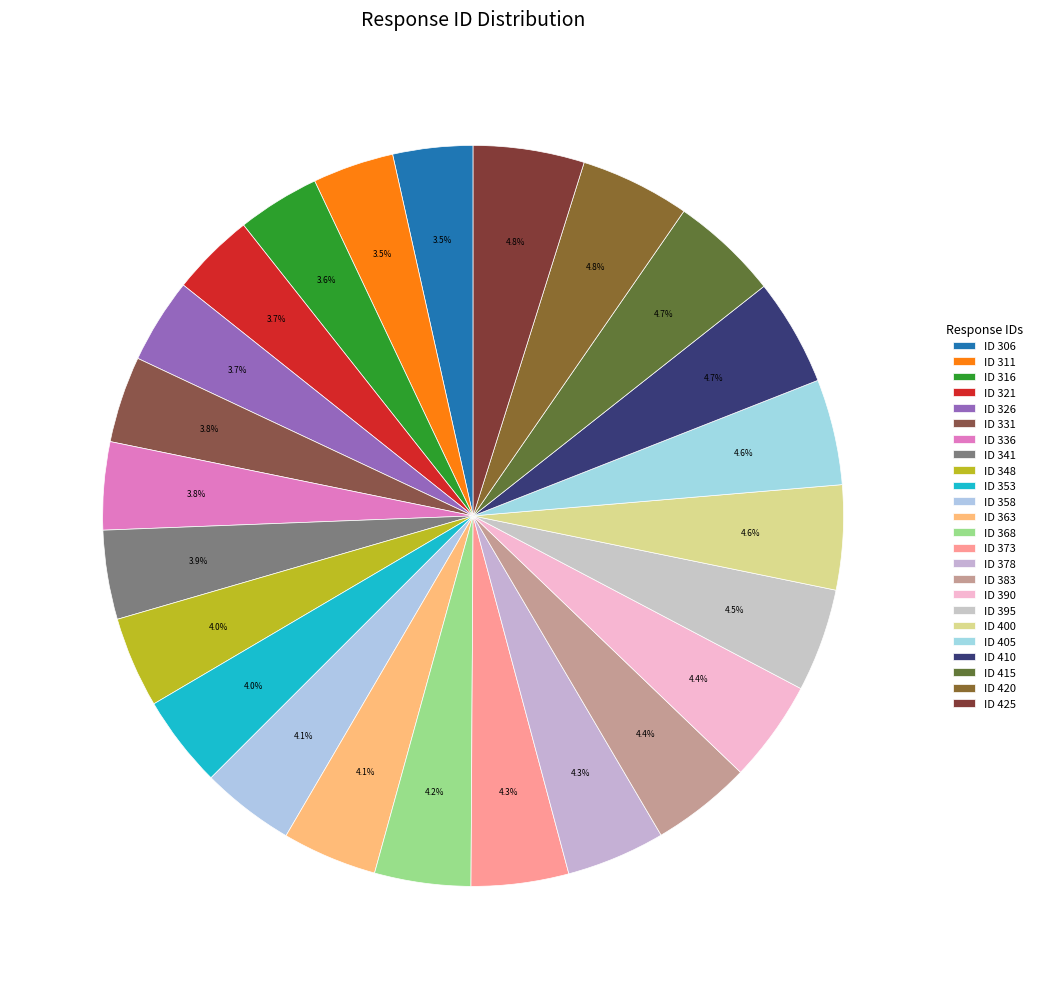

Rank the categories by value from highest to lowest.

425, 420, 415, 410, 405, 400, 395, 390, 383, 378, 373, 368, 363, 358, 353, 348, 341, 336, 331, 326, 321, 316, 311, 306